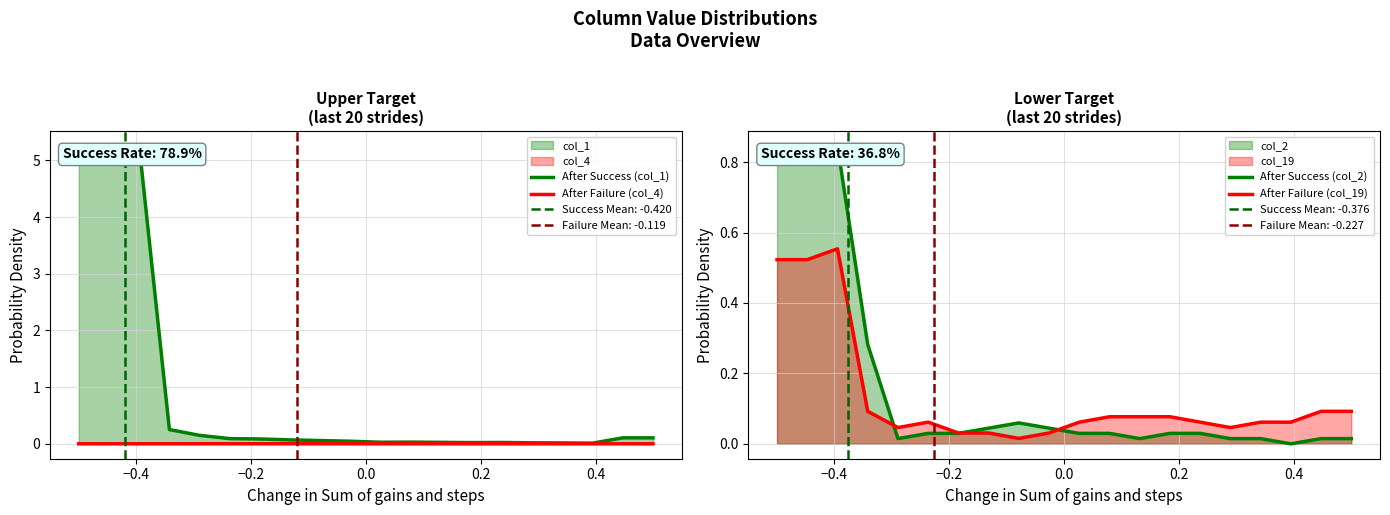

True or false: After Success (col_1) has more than 0 interior local peaks.

True